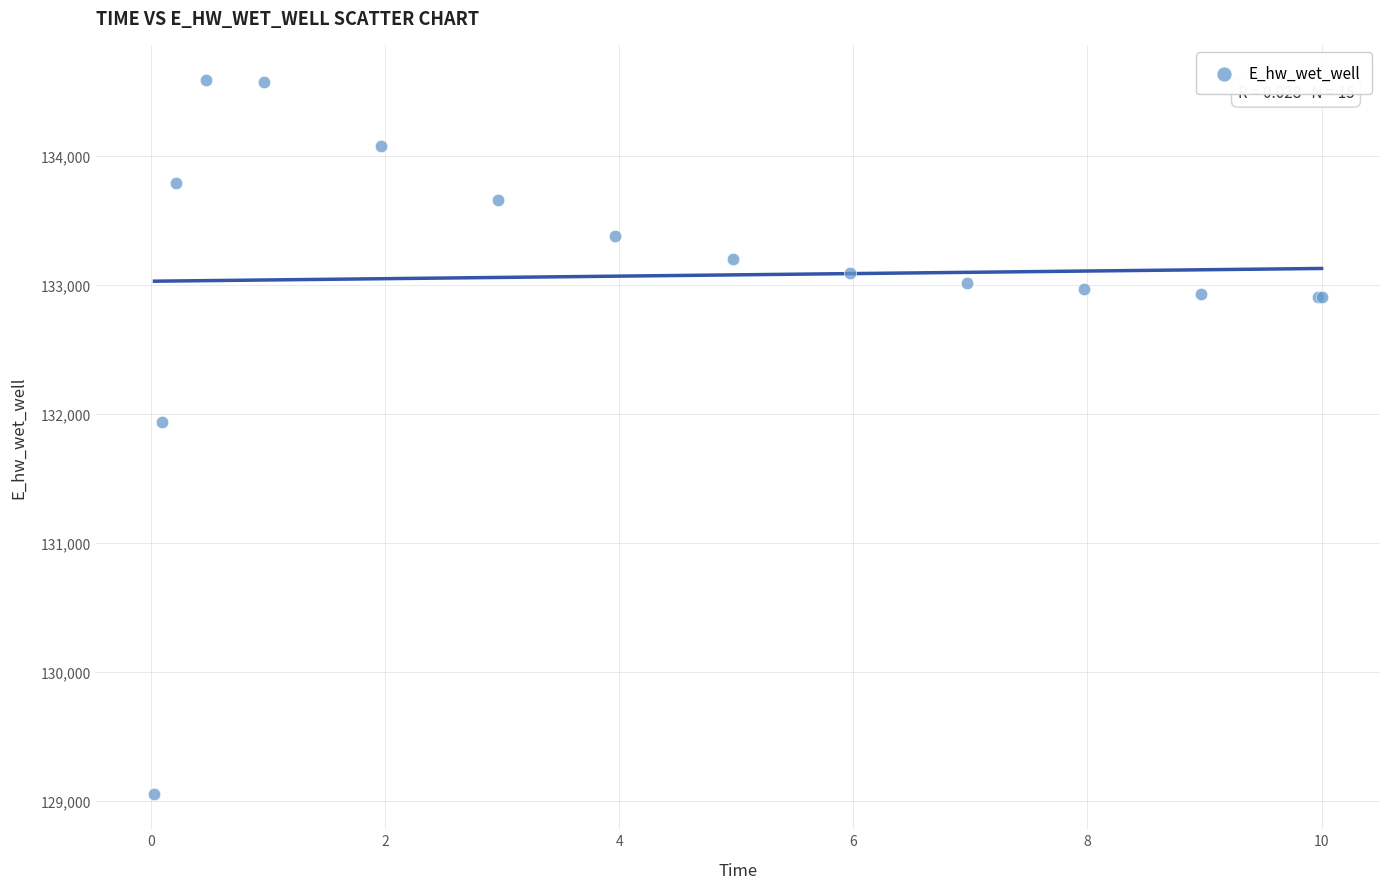

What Y value in the scatter plot is closest to 131819?

131939.5